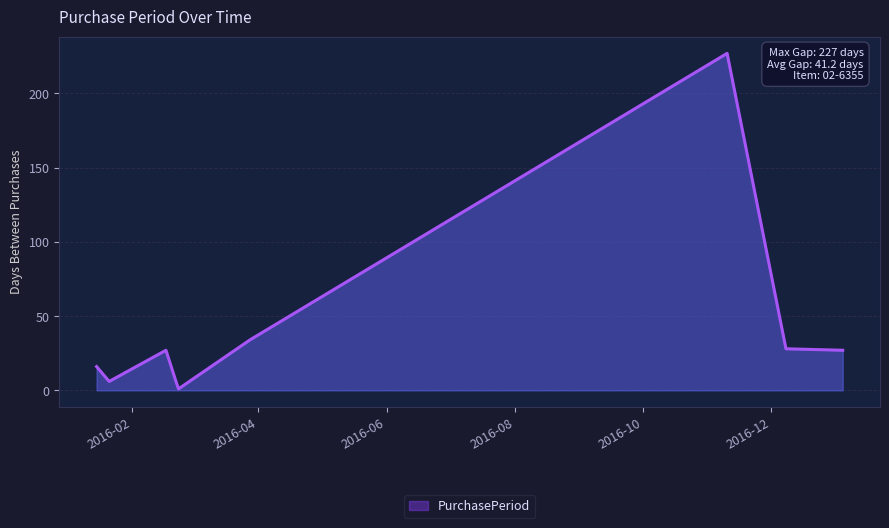

What is the difference between the maximum and minimum values?

226